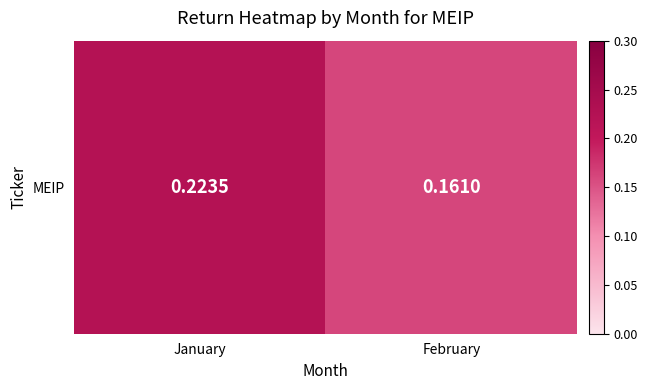

What is the difference between the values at January and February?

0.1